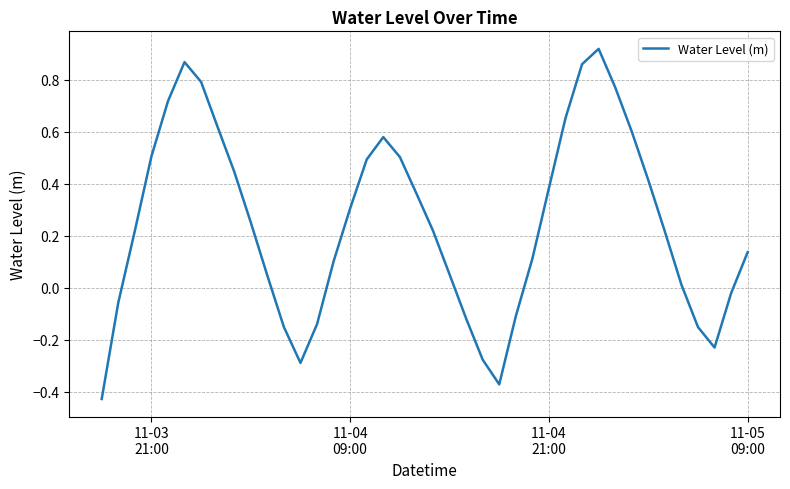

What is the difference between the maximum and minimum values?

1.3